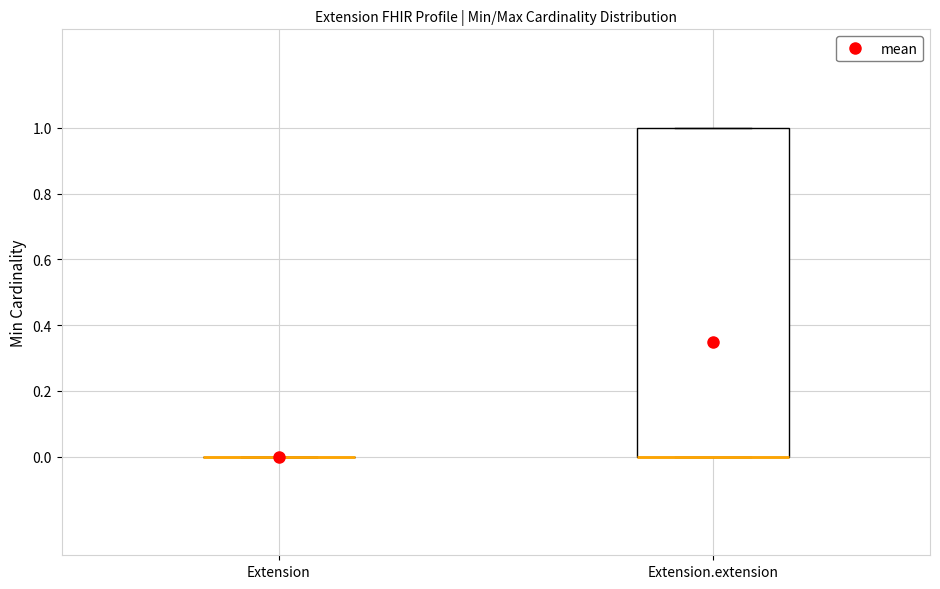

Comparing the boxes themselves (not the whiskers), which one is the tallest?

Extension.extension